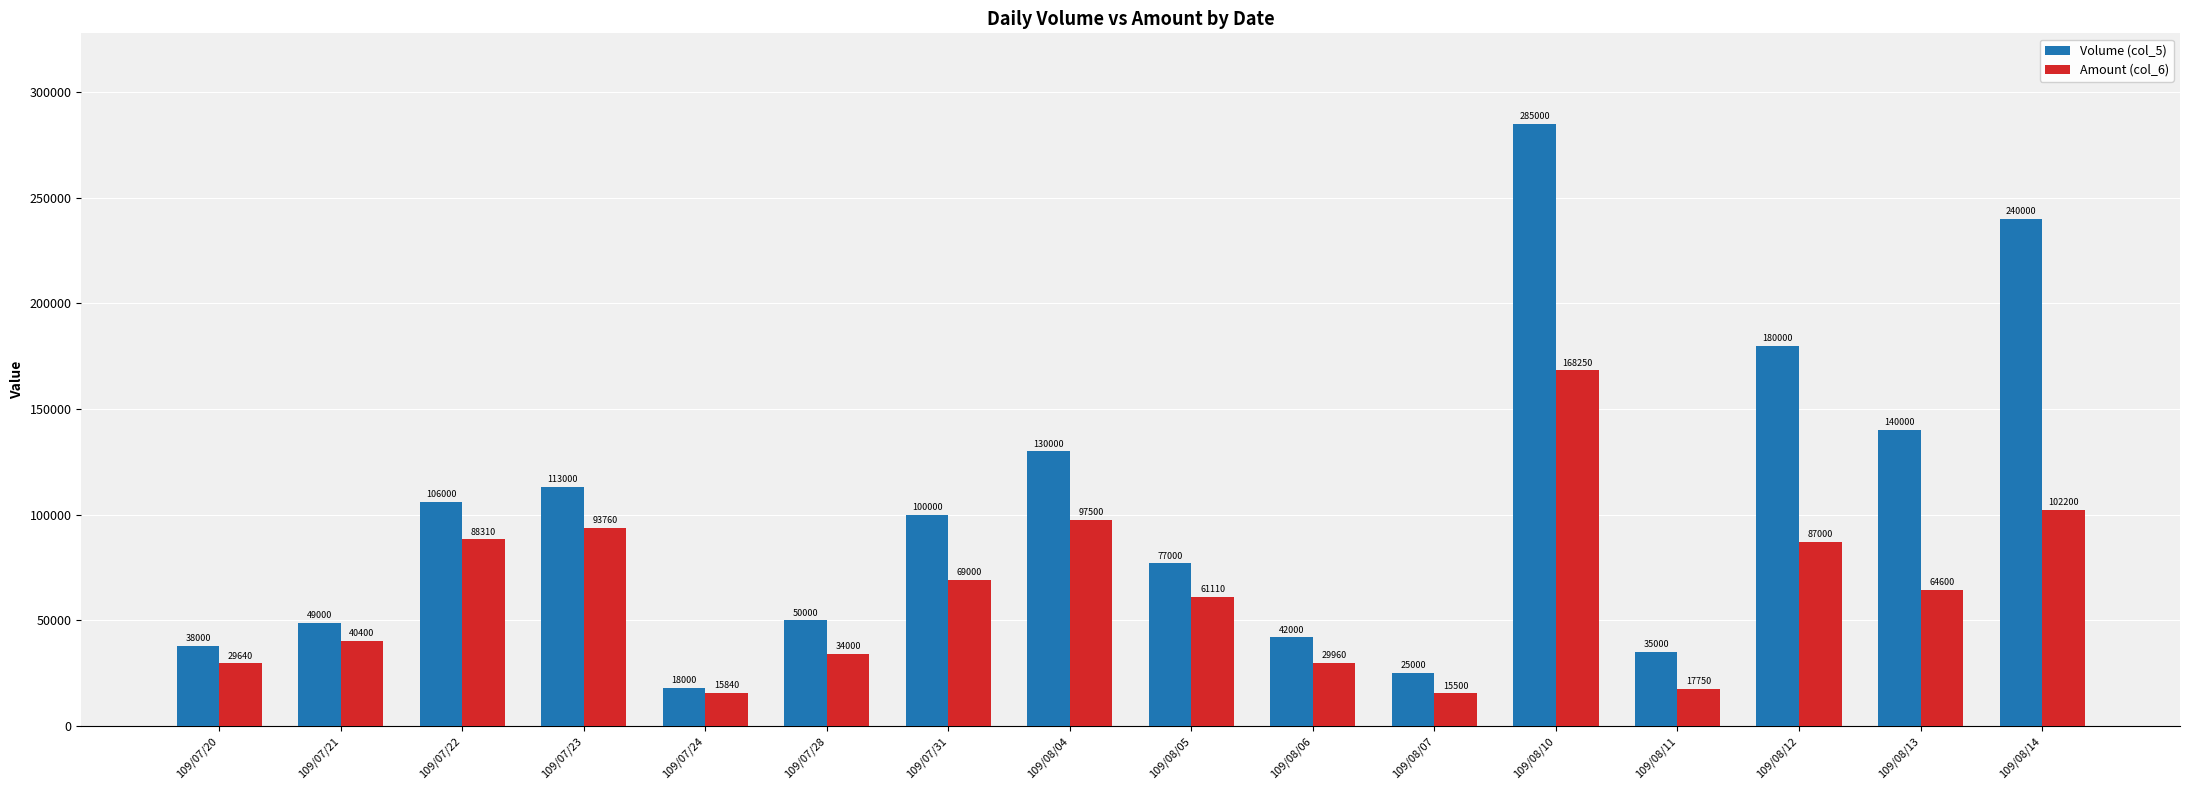

Is it true that Volume (col_5) equals 22495 at 109/08/06?

False